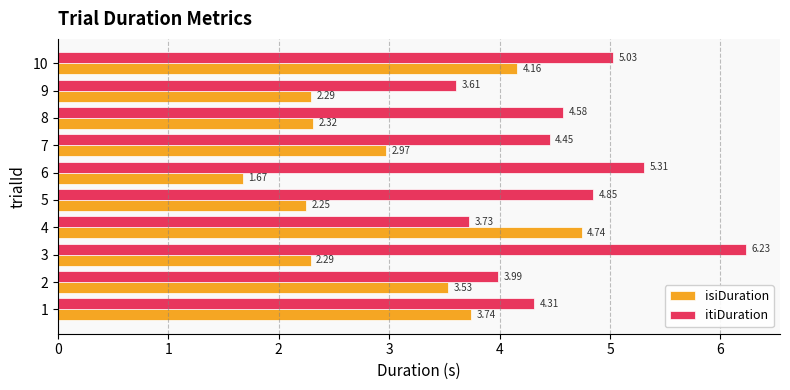

Which series changed the most between 1 and 4?

isiDuration